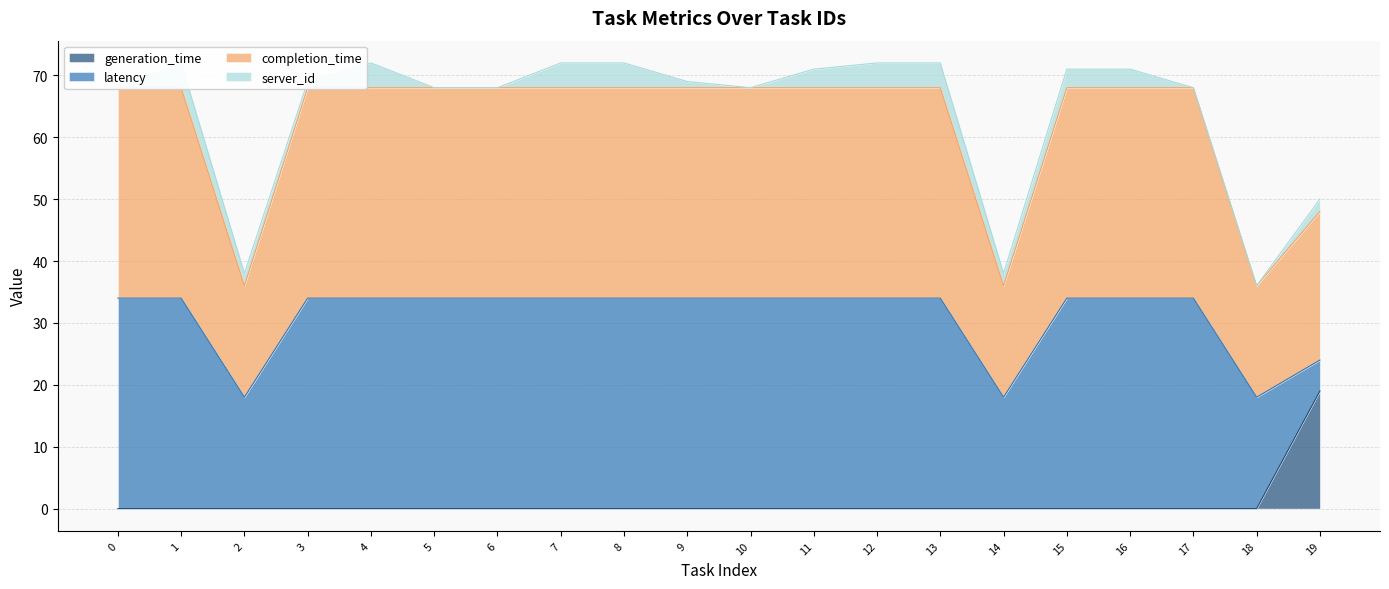

True or false: generation_time has more than 2 interior local peaks.

False